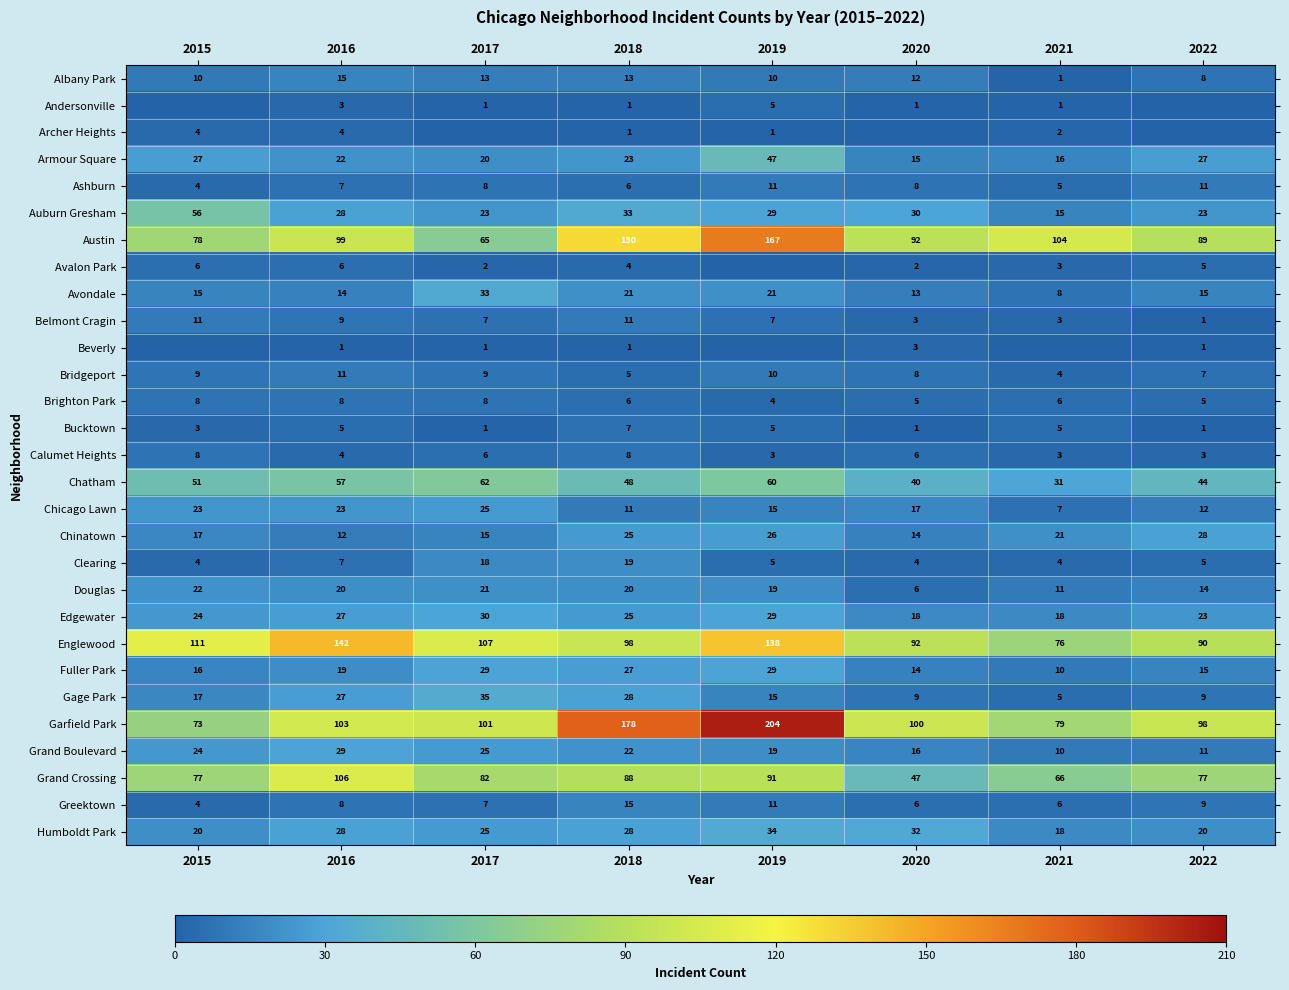

What is the greatest value displayed?

204